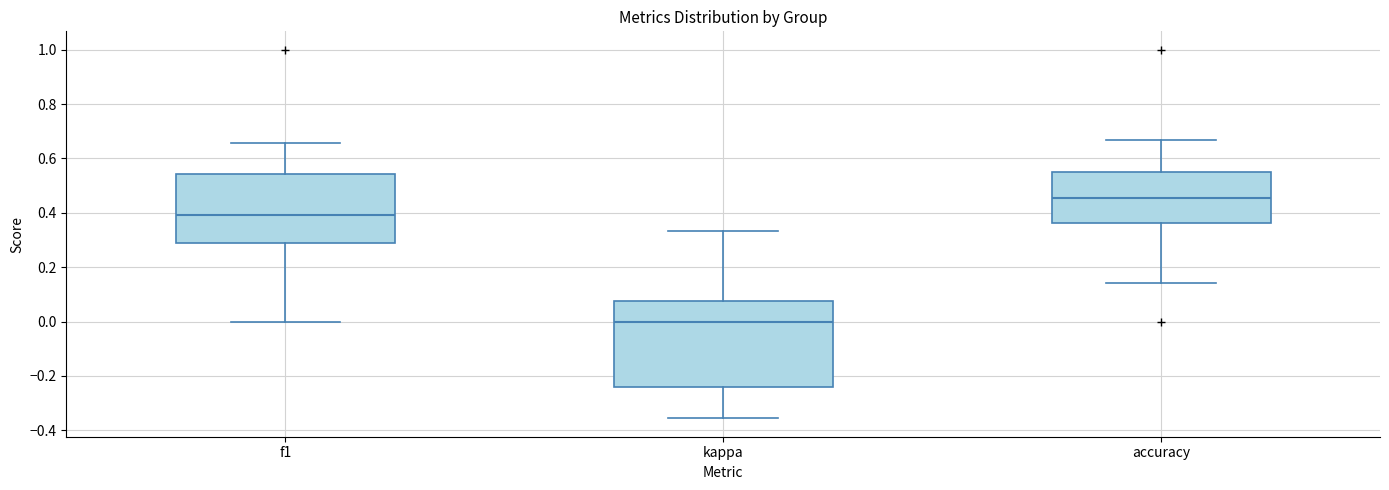

Where does the lower whisker of the box for f1 end on the y-axis? The values are not printed on the chart, so give them approximately, as read against the axis.

0.00